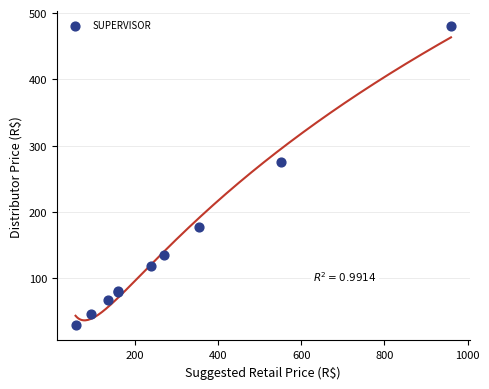

What Y value in the scatter plot is closest to 254?

276.0